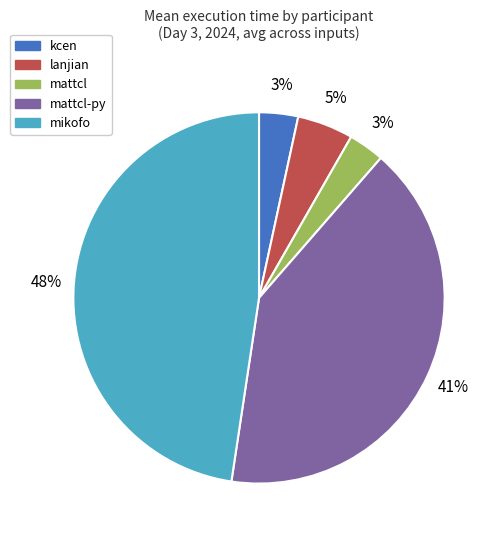

How many slices are in this pie chart?

5